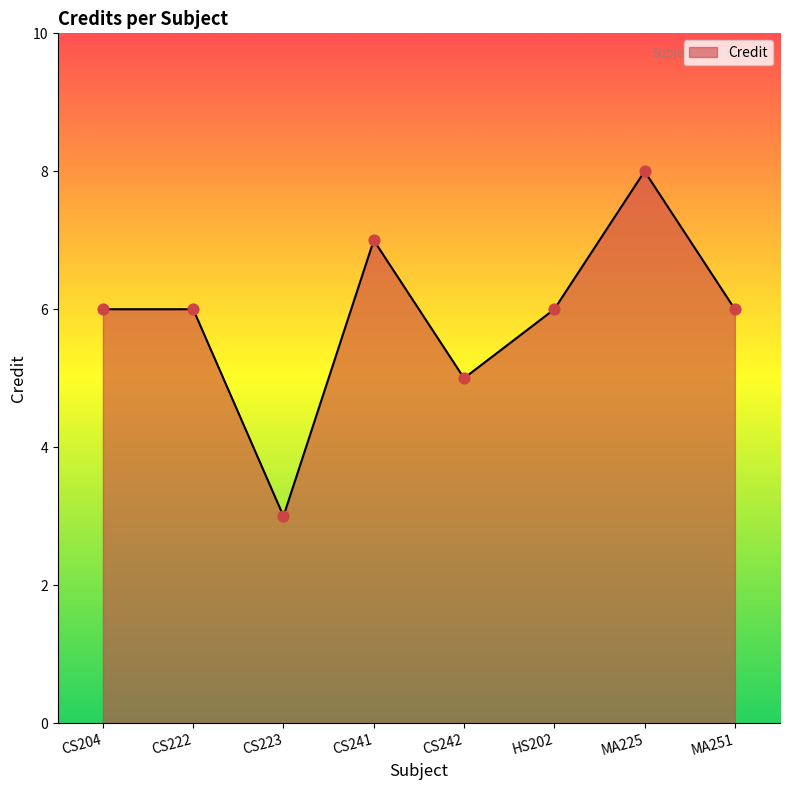

Which has a higher value, MA225 or CS242?

MA225